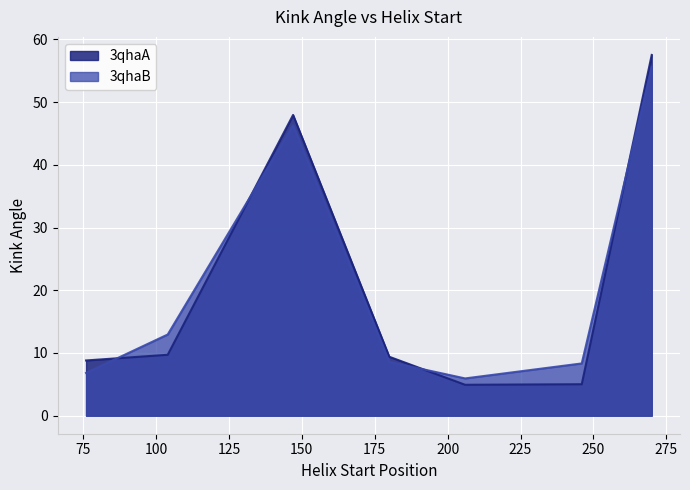

What is the sum of the 3qhaB values at 104 and 147?

59.3